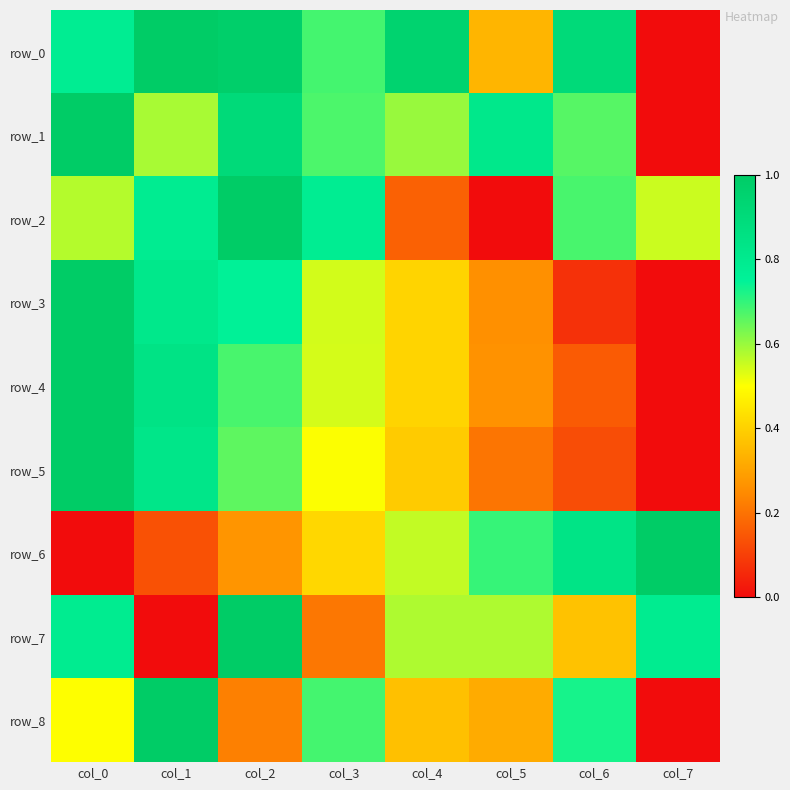

What is the difference between the second highest and minimum values in the row_7 series?

0.8